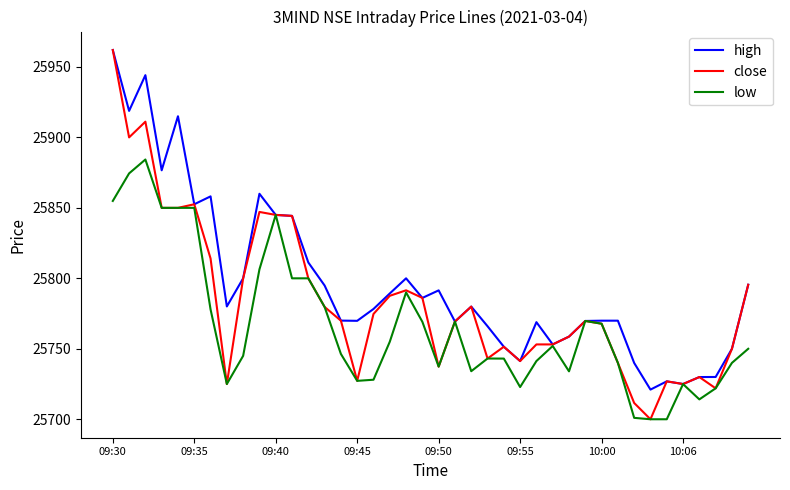

Rank the series by their average value, from highest to lowest.

high, close, low